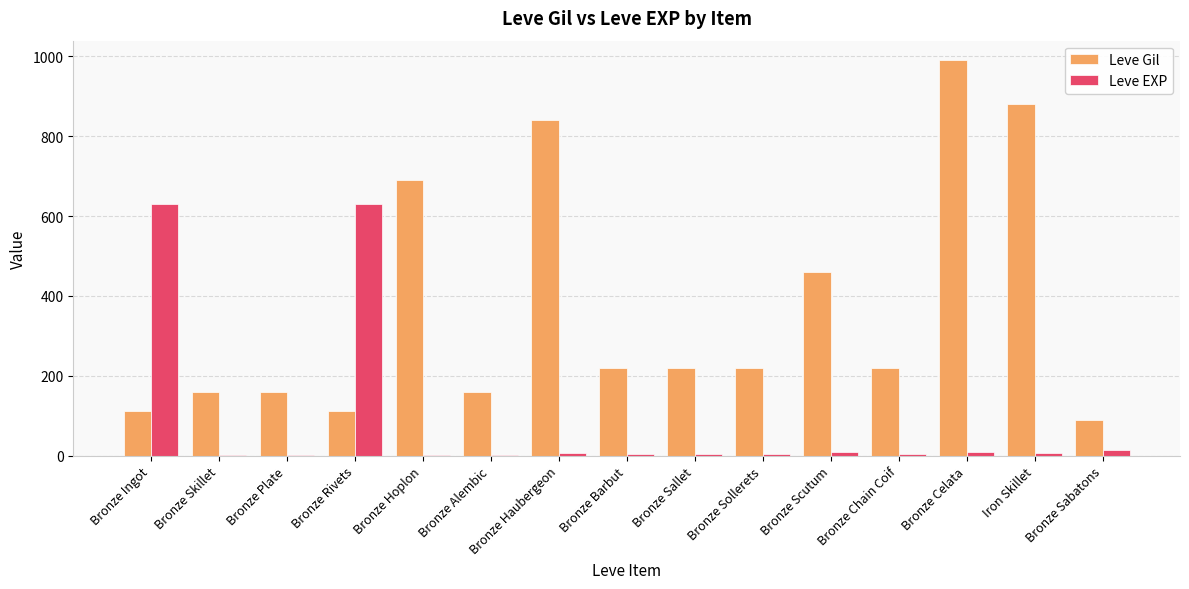

Which category has the highest value across all series?

Bronze Celata